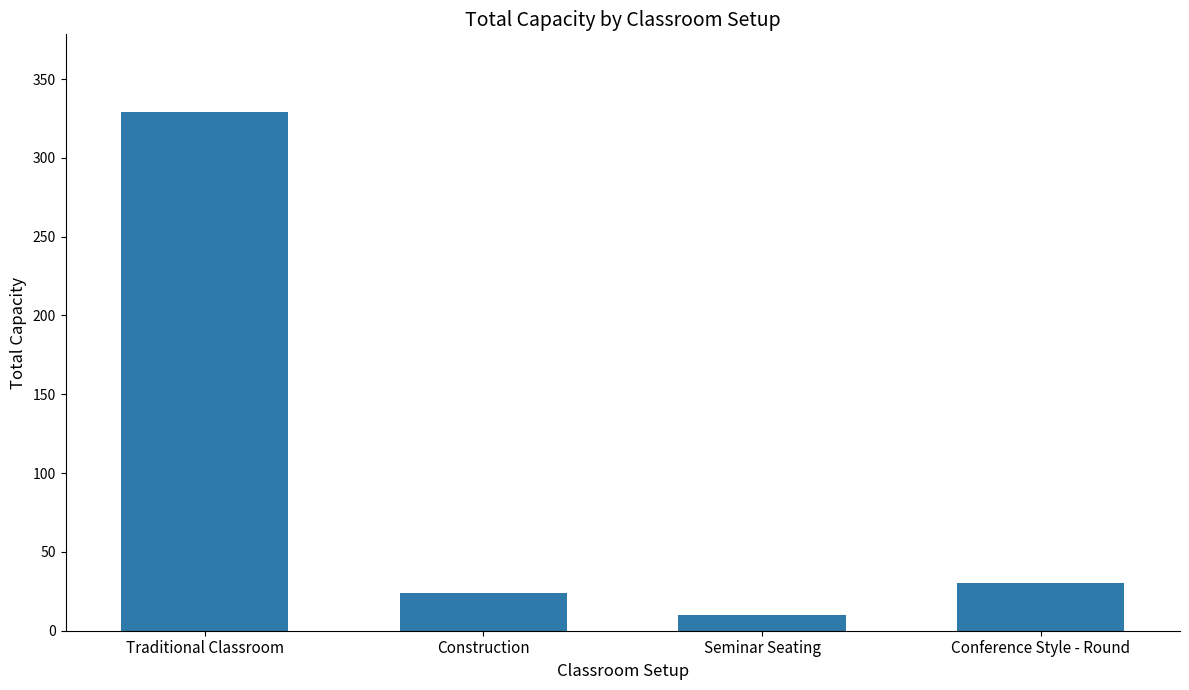

How many data points are less than 30?

2